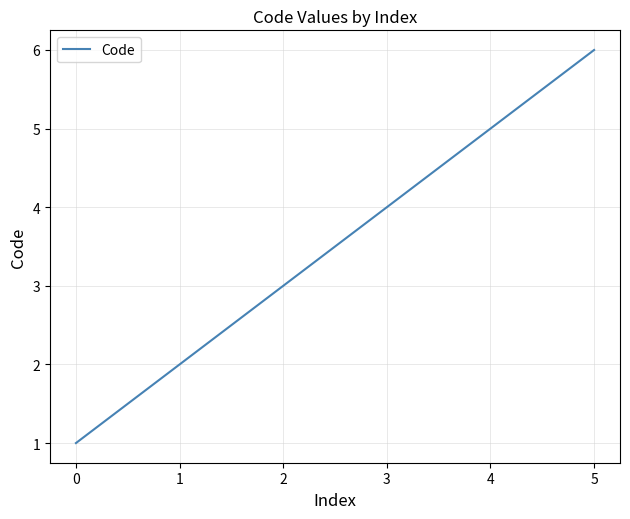

At which category does the chart reach its peak across all series?

5